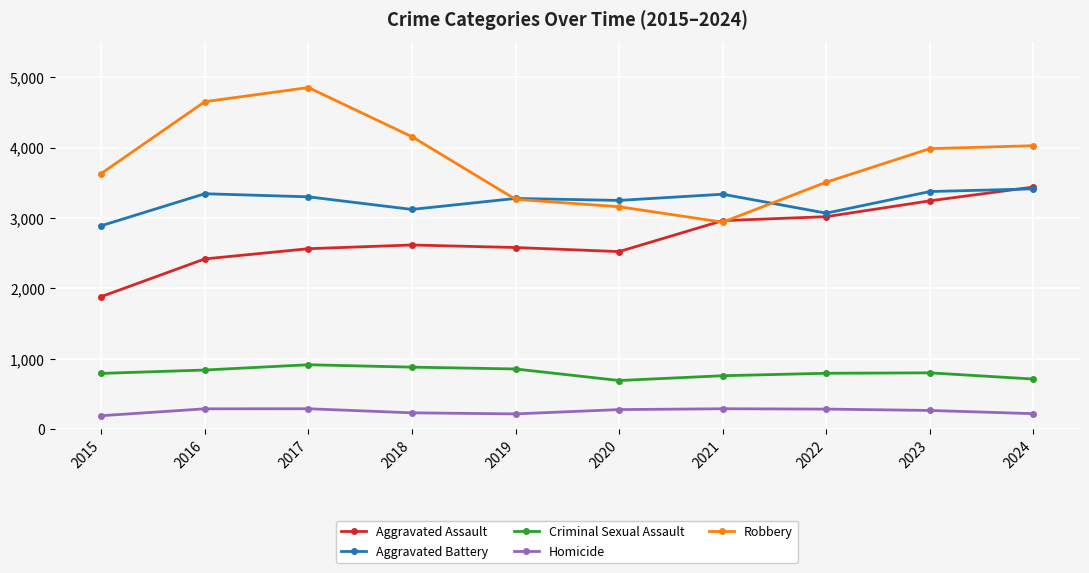

Where is Robbery nearest to the value 3898?

2023